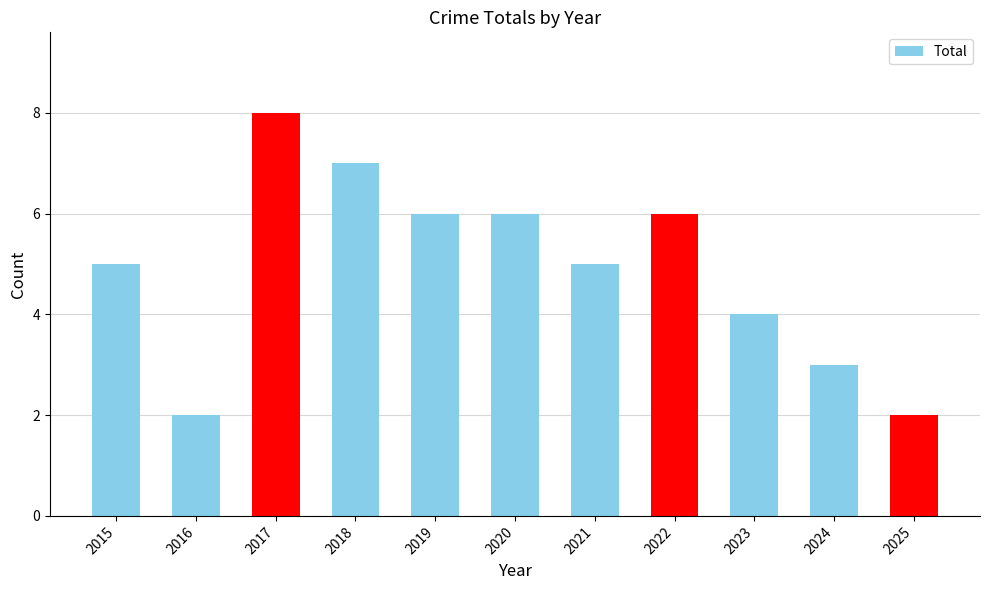

What is the value of the 3rd bar from the left?

8